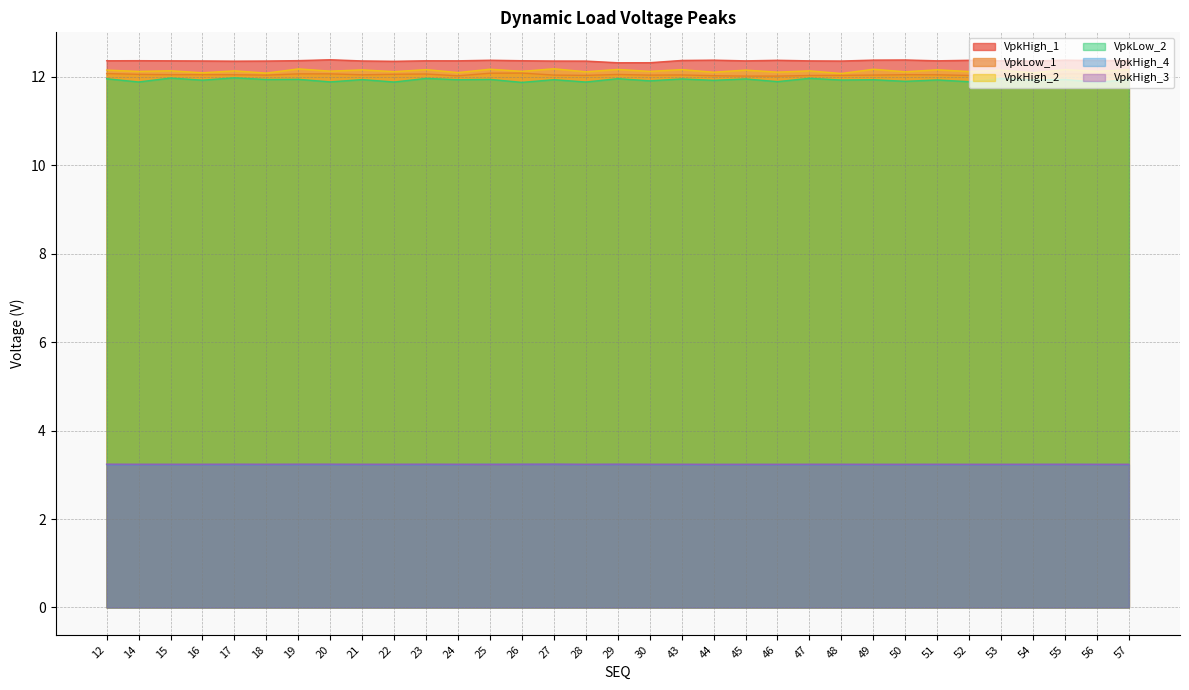

True or false: VpkHigh_4 and VpkHigh_2 cross at least once.

False